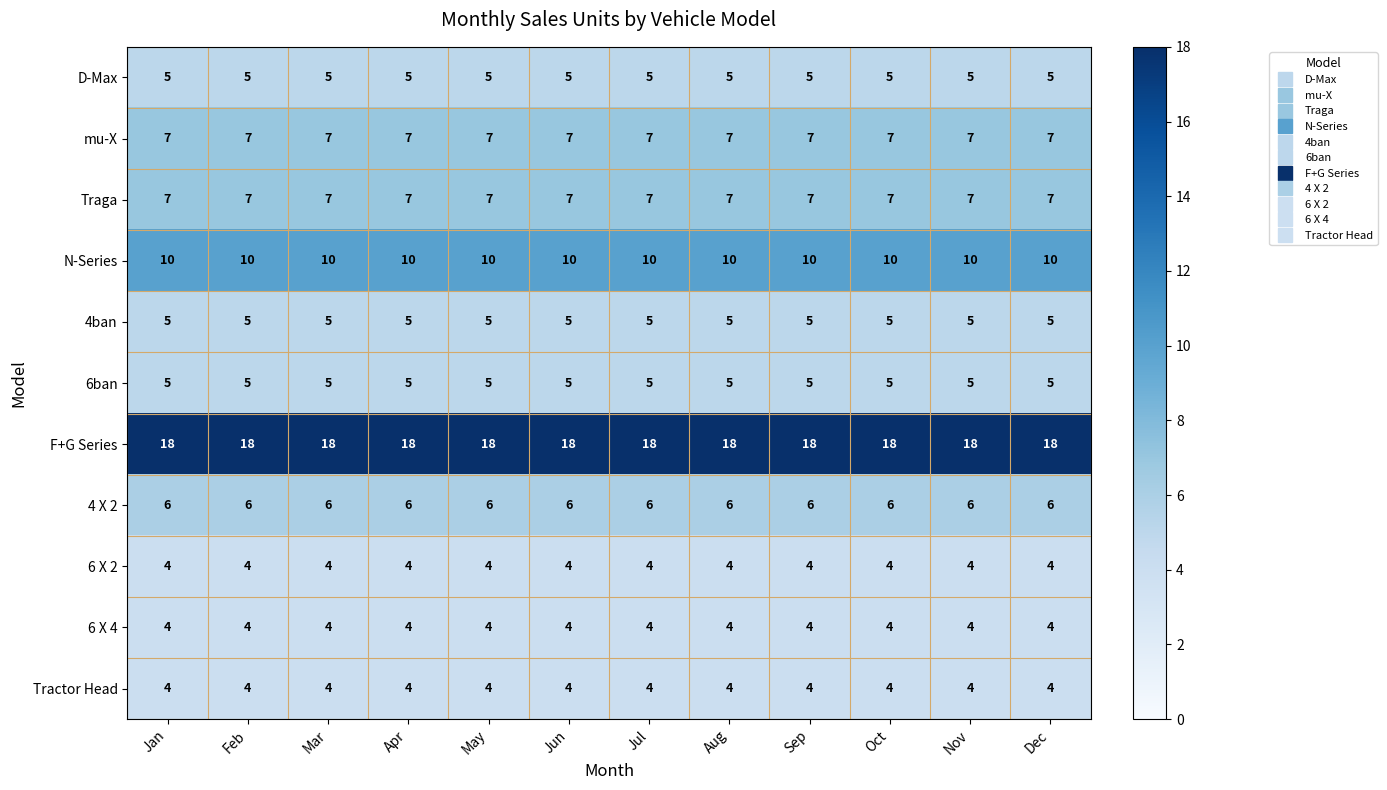

What is the total value across all series at Mar?

75